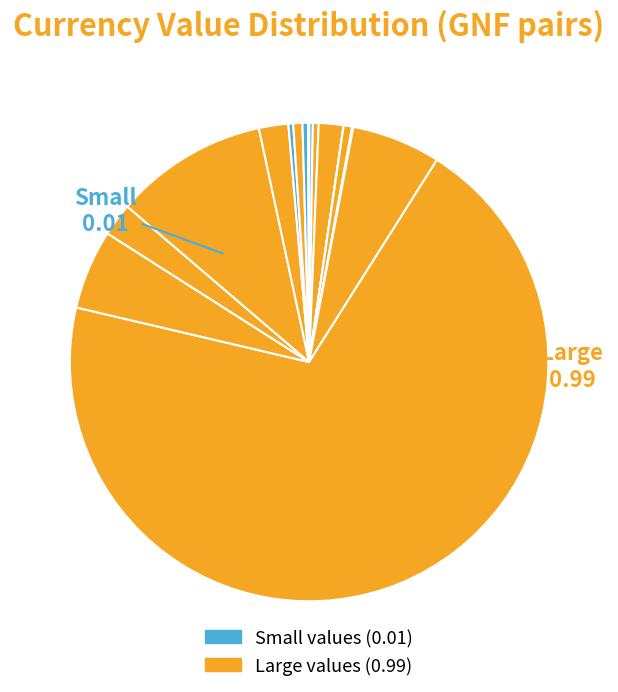

Does any single category account for the majority?

Yes